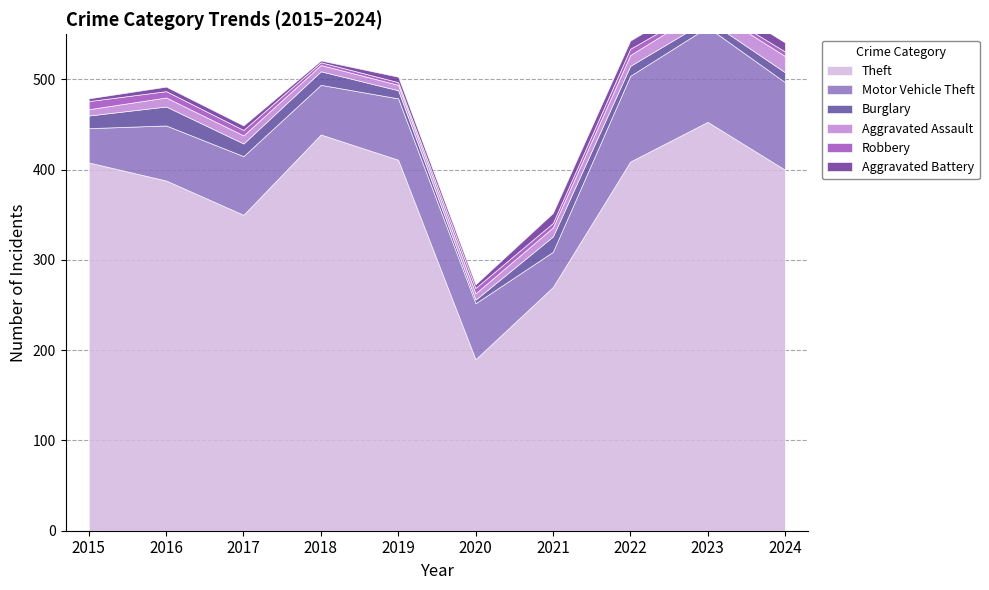

Is the value of Aggravated Battery at 2016 greater than the value of Theft at 2018?

No